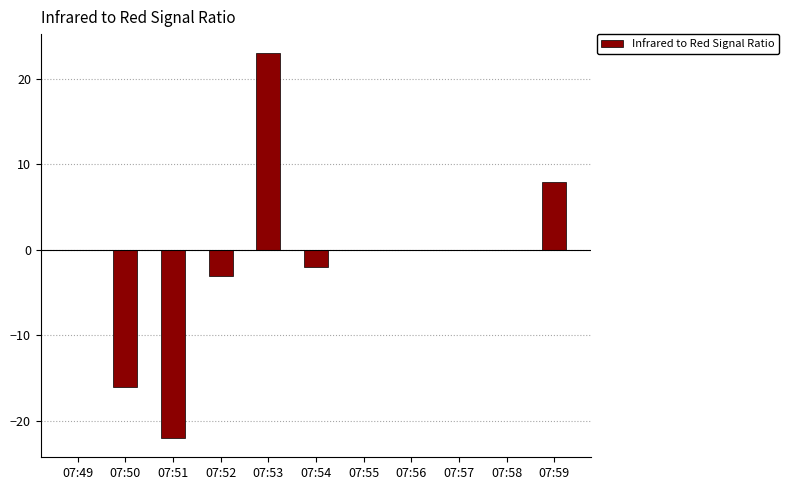

The chart shows a value of -7 at 07:51. True or false?

False